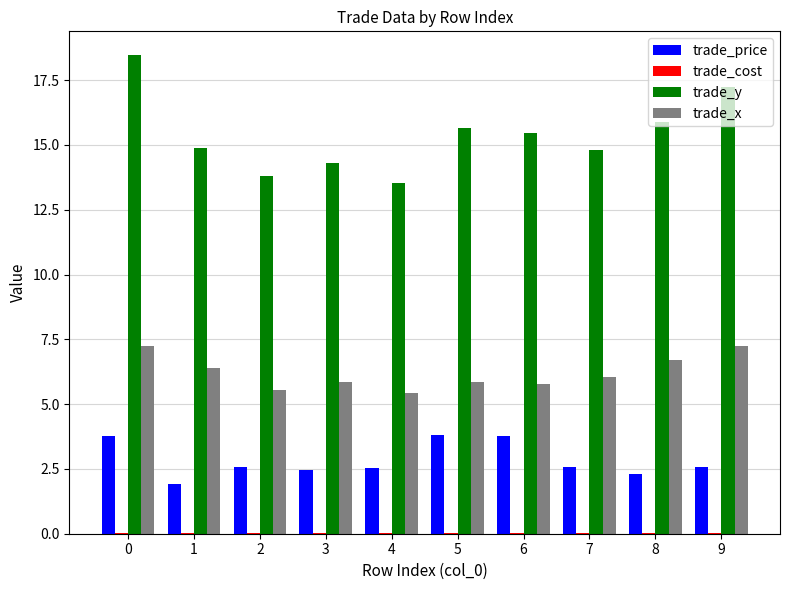

Is it true that trade_x equals 1.5 at 5?

False